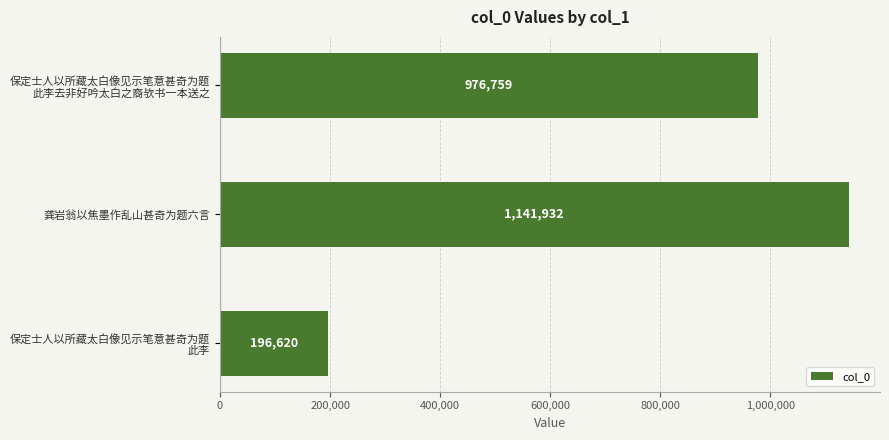

Reading top to bottom, what are all the values shown in this chart?

976759	1141932	196620